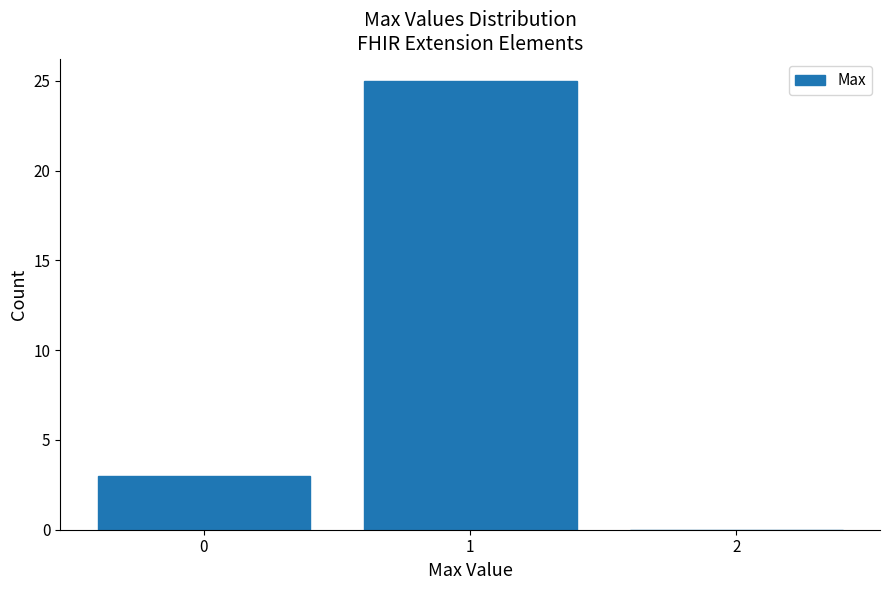

Reading left to right, extract all data points from this chart.

0=3	1=25	2=0